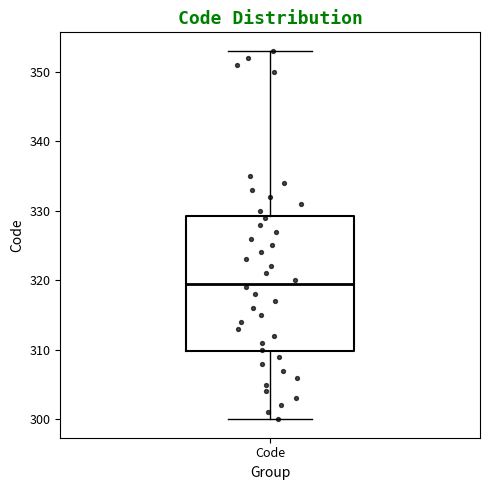

Read this box plot against the y-axis: the position of the median line, the range covered by the box, and the ends of both whiskers. The values are not printed on the chart, so give them approximately, as read against the axis.

median 320, box 310 to 329, whiskers 300 to 353